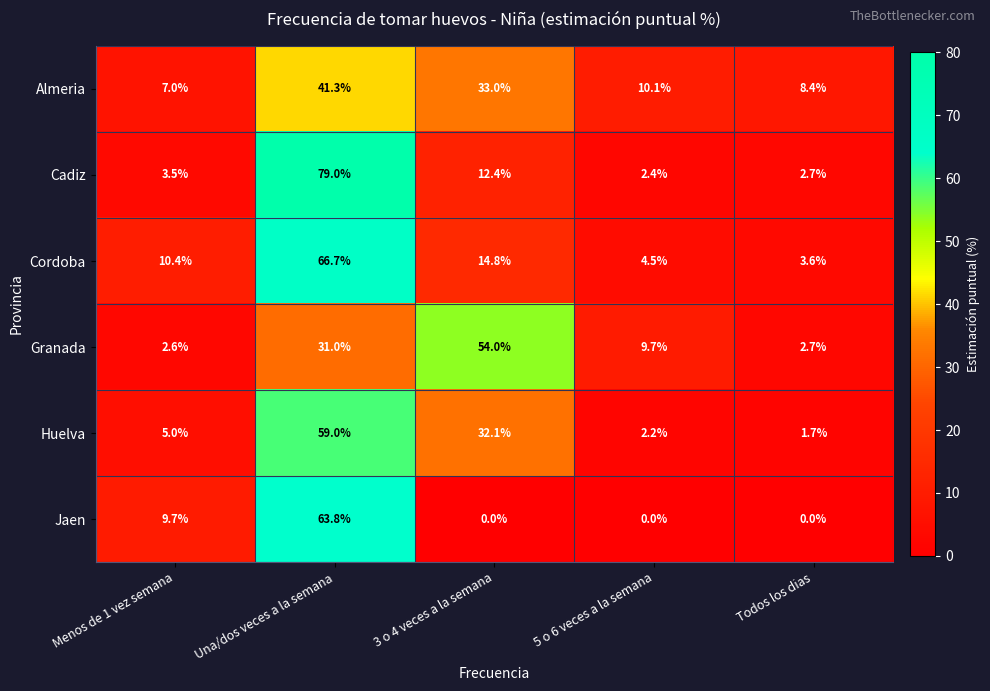

True or false: Cordoba has a value of 25.1 at Una/dos veces a la semana.

False